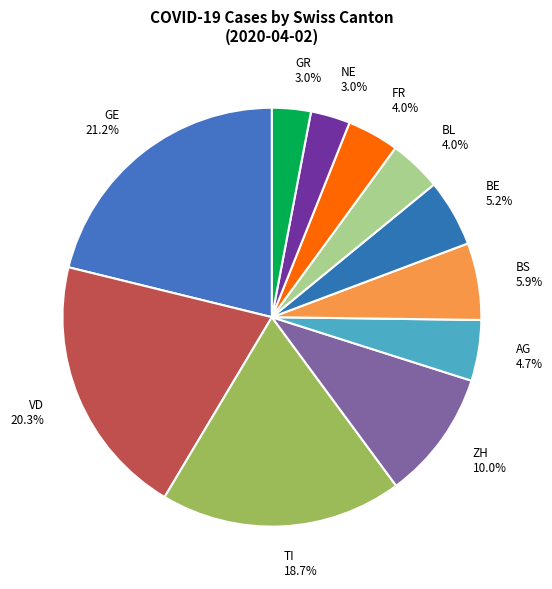

Is there any slice that represents more than half of the pie?

No